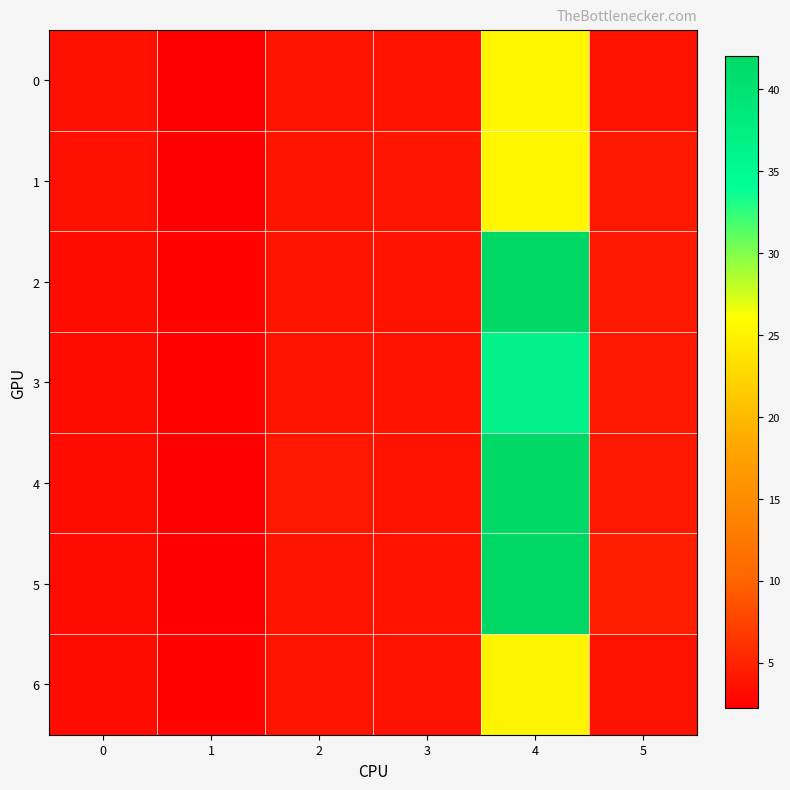

What is the difference between the highest and lowest values at 2?

0.3